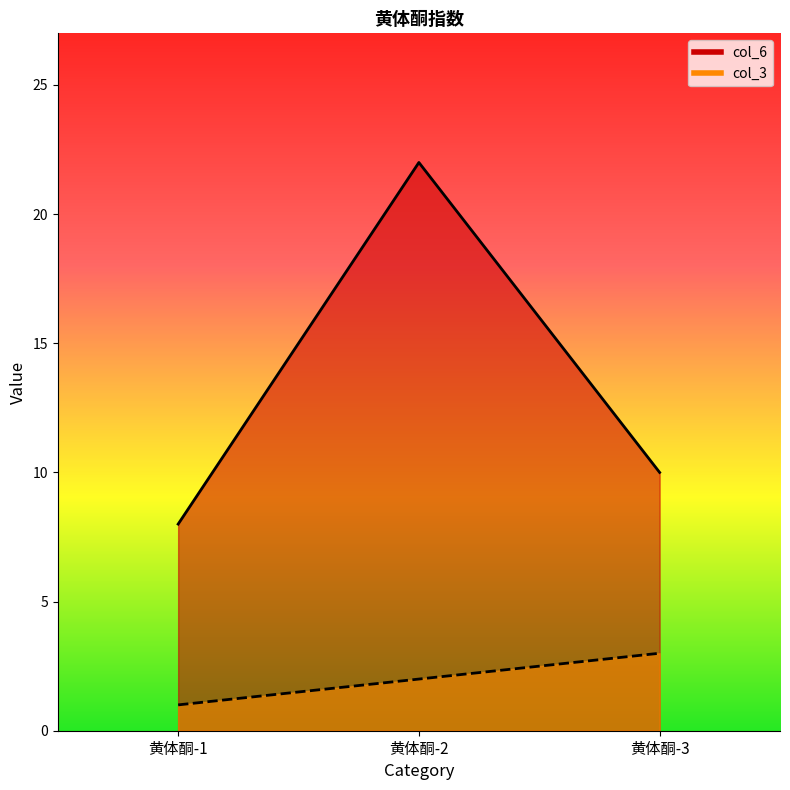

At which category is the sum across all series the highest?

黄体酮-2